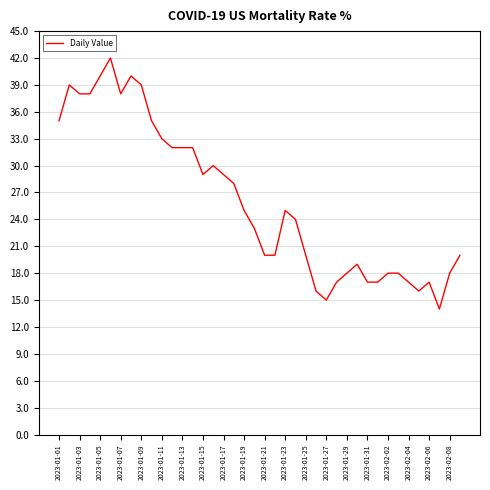

What is the smallest value displayed?

14